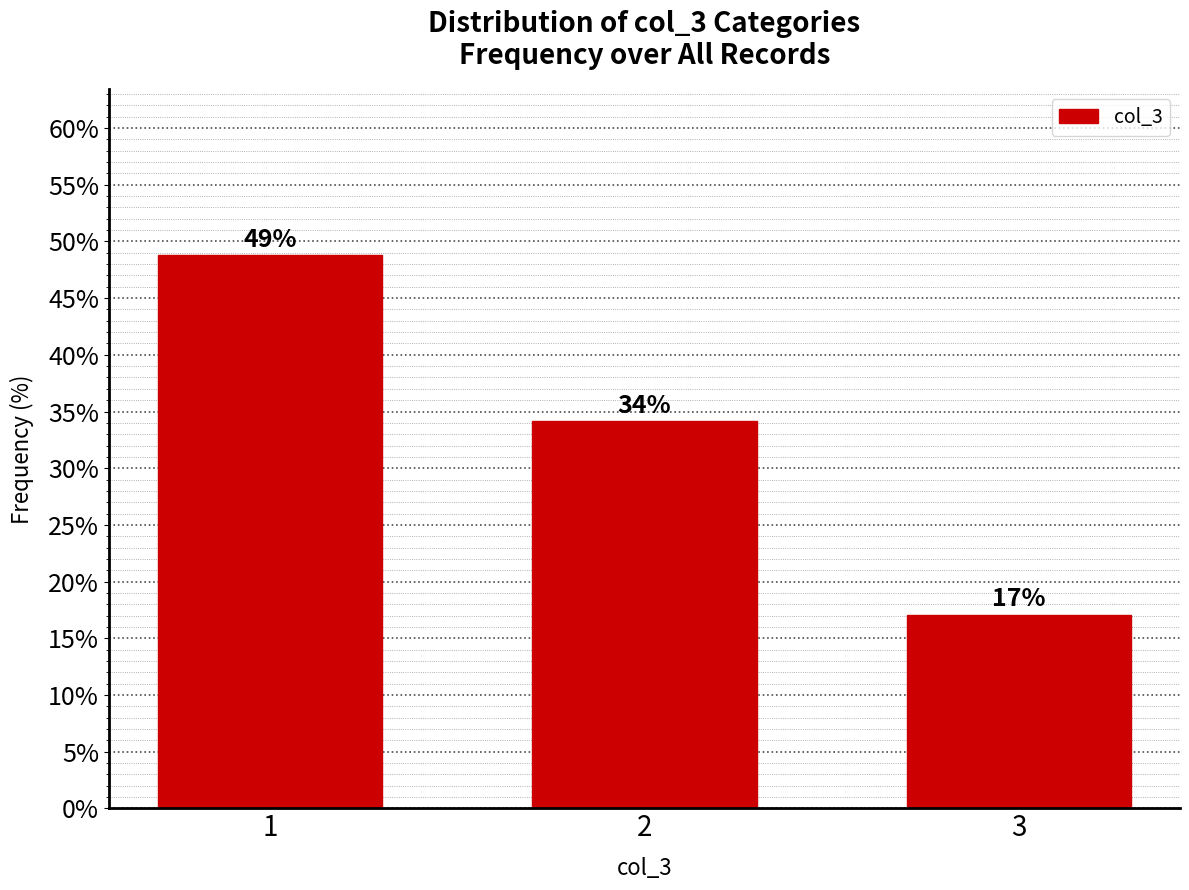

What is the ratio of the value at 2 to the value at 1?

0.7